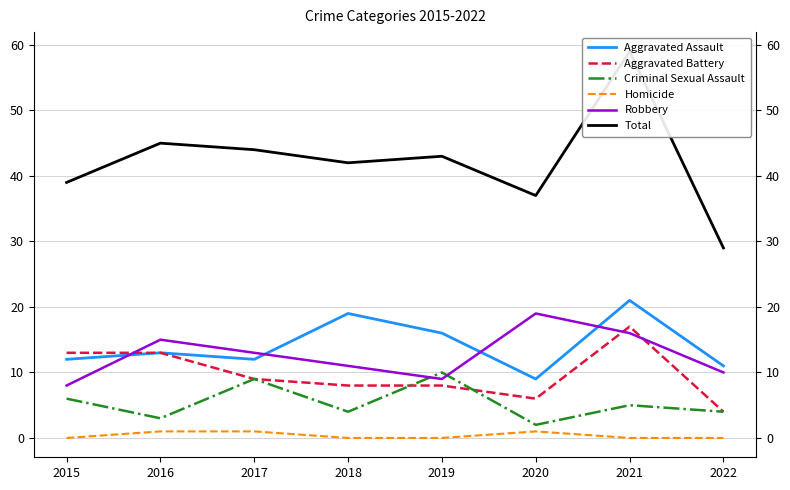

Between 2016 and 2017, which series saw the biggest shift?

Criminal Sexual Assault